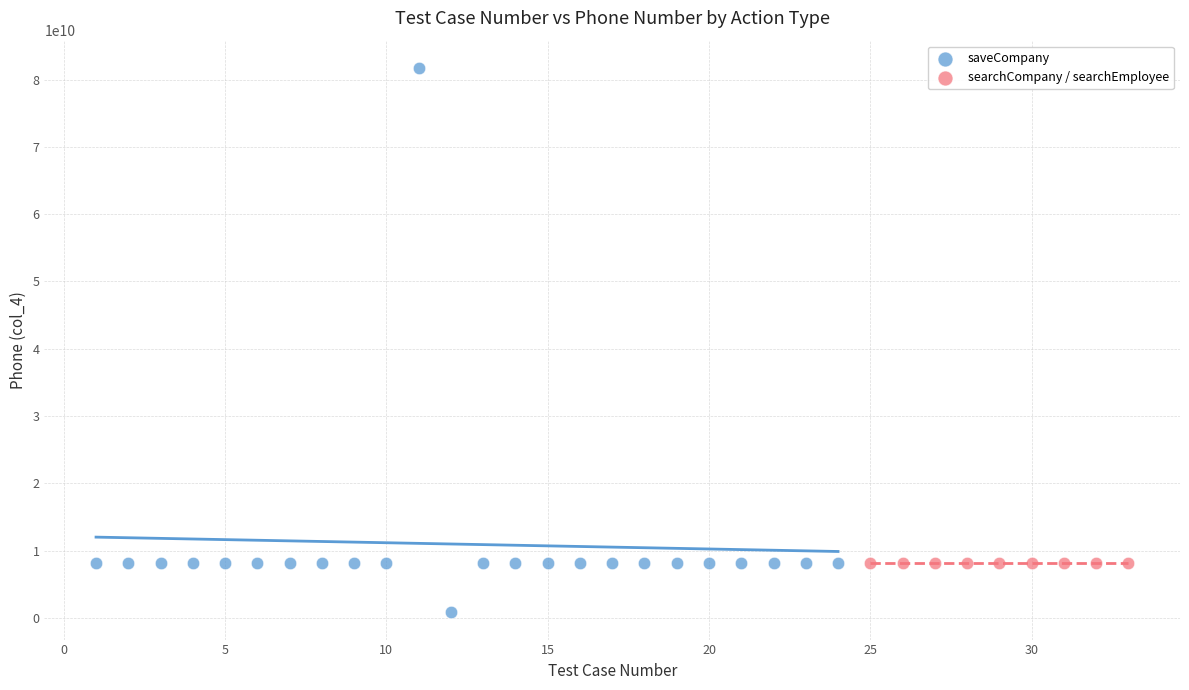

Which series reaches the maximum Y coordinate?

saveCompany